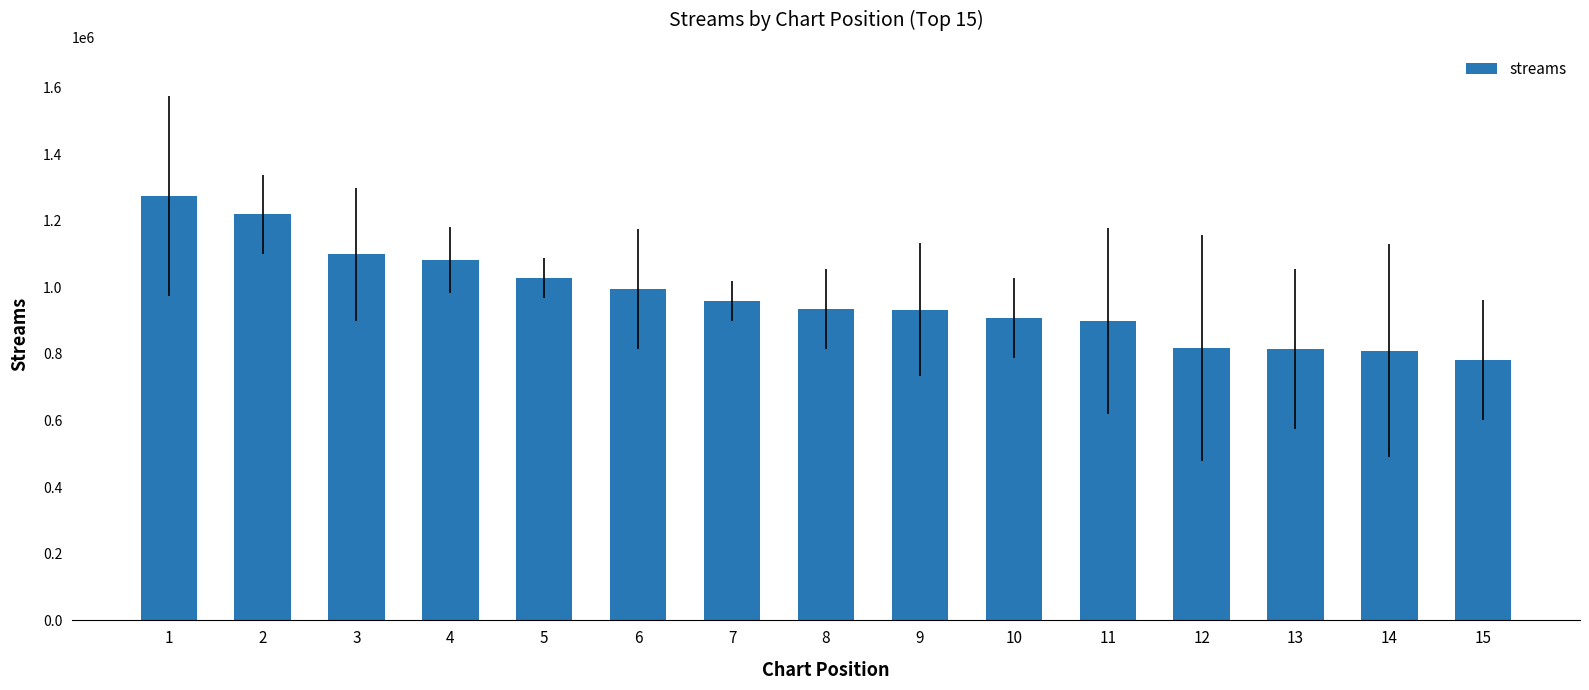

Where does the data first go above 934205?

1